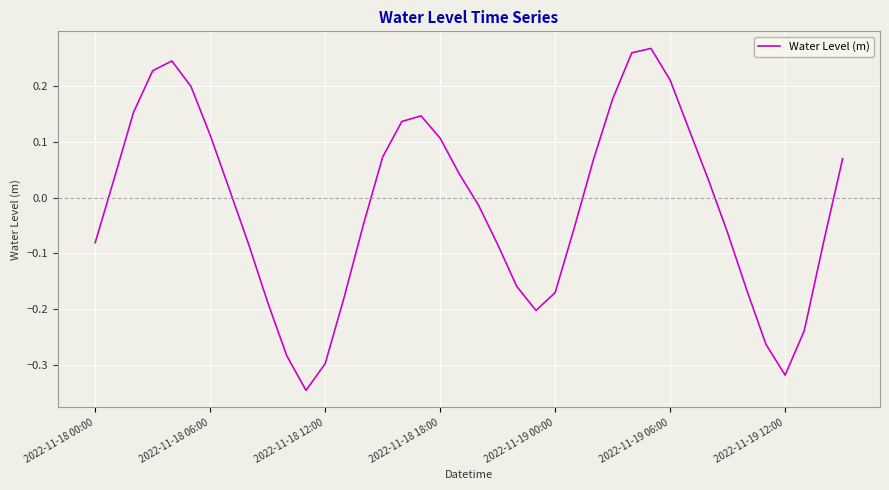

Does the chart have visible grid lines?

Yes